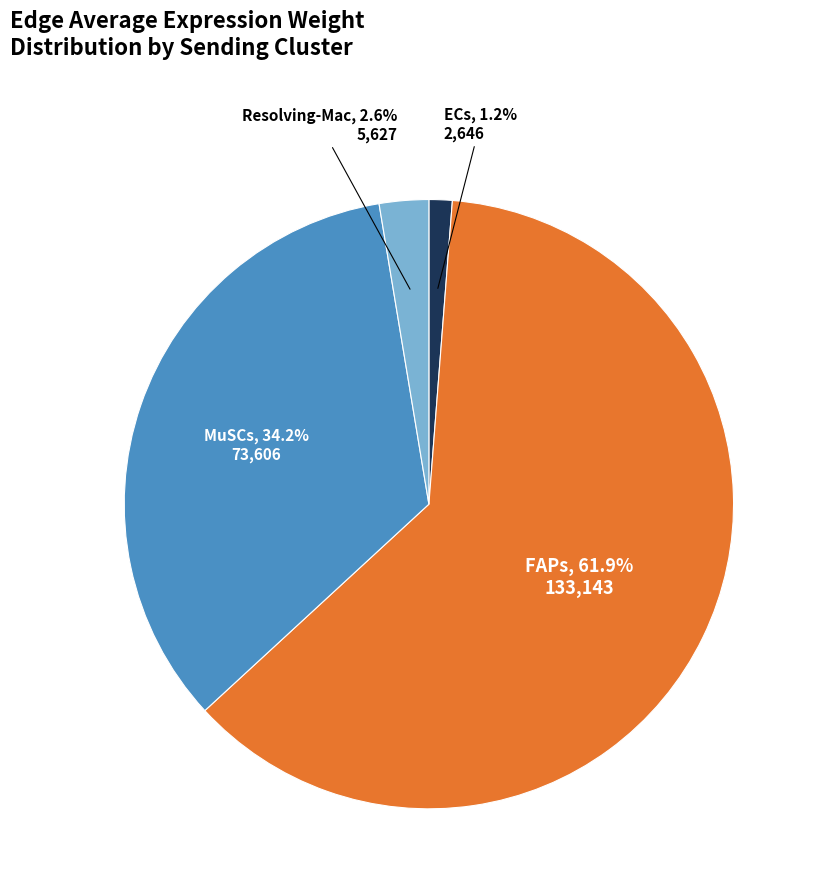

To the nearest percent, what is the average slice percentage?

25%